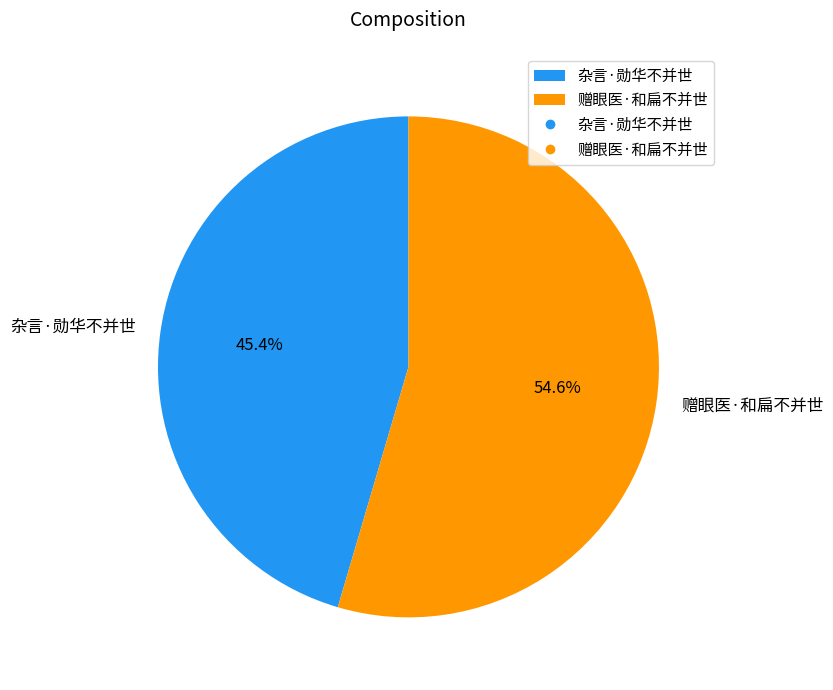

Which has a higher value, 杂言·勋华不并世 or 赠眼医·和扁不并世?

赠眼医·和扁不并世